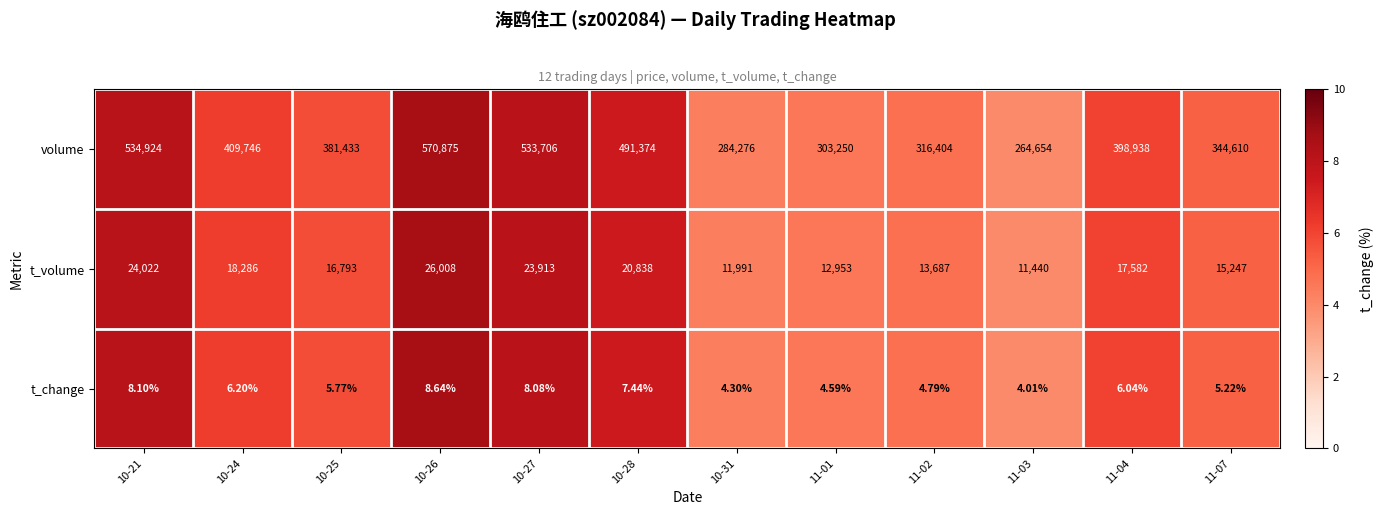

Rank the series at 10-28 from lowest to highest value.

t_change, t_volume, volume